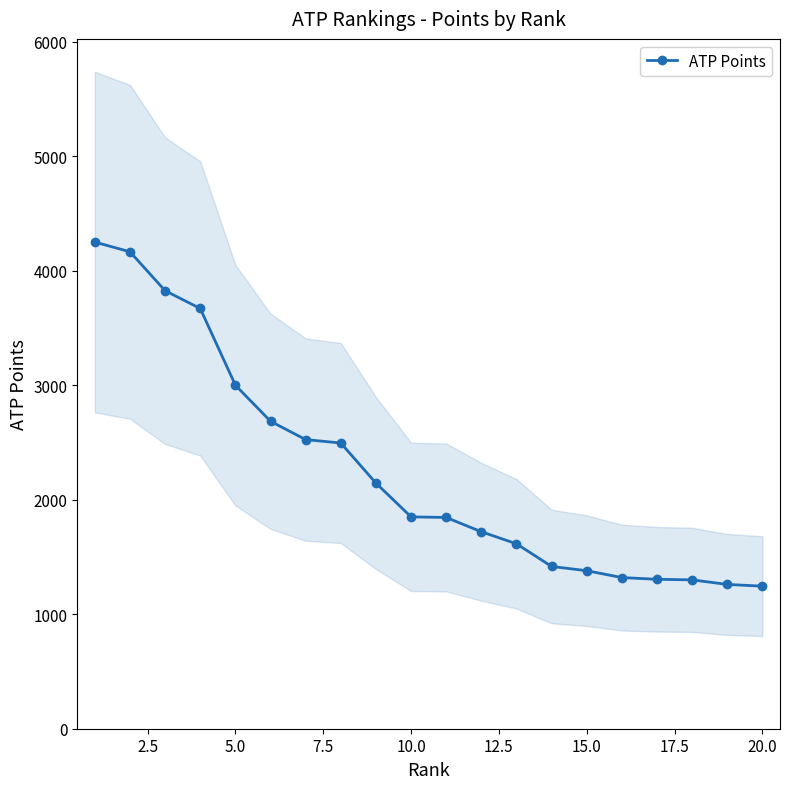

How many lines are shown in the chart?

1